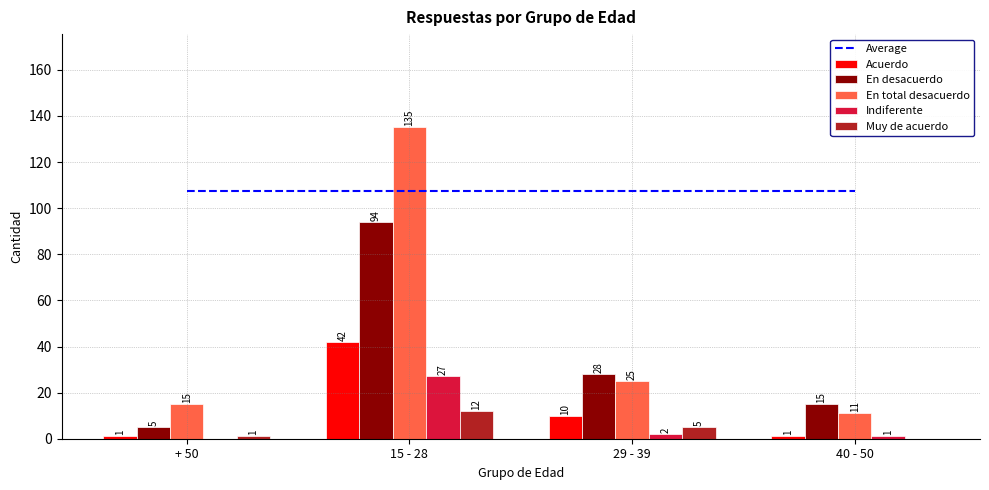

Reading right to left, transcribe all the data shown in this chart.

Average: 40 - 50=107.5	29 - 39=107.5	15 - 28=107.5	+ 50=107.5
Acuerdo: 40 - 50=1.0	29 - 39=10.0	15 - 28=42.0	+ 50=1.0
En desacuerdo: 40 - 50=15.0	29 - 39=28.0	15 - 28=94.0	+ 50=5.0
En total desacuerdo: 40 - 50=11.0	29 - 39=25.0	15 - 28=135.0	+ 50=15.0
Indiferente: 40 - 50=1.0	29 - 39=2.0	15 - 28=27.0	+ 50=0.0
Muy de acuerdo: 40 - 50=0.0	29 - 39=5.0	15 - 28=12.0	+ 50=1.0